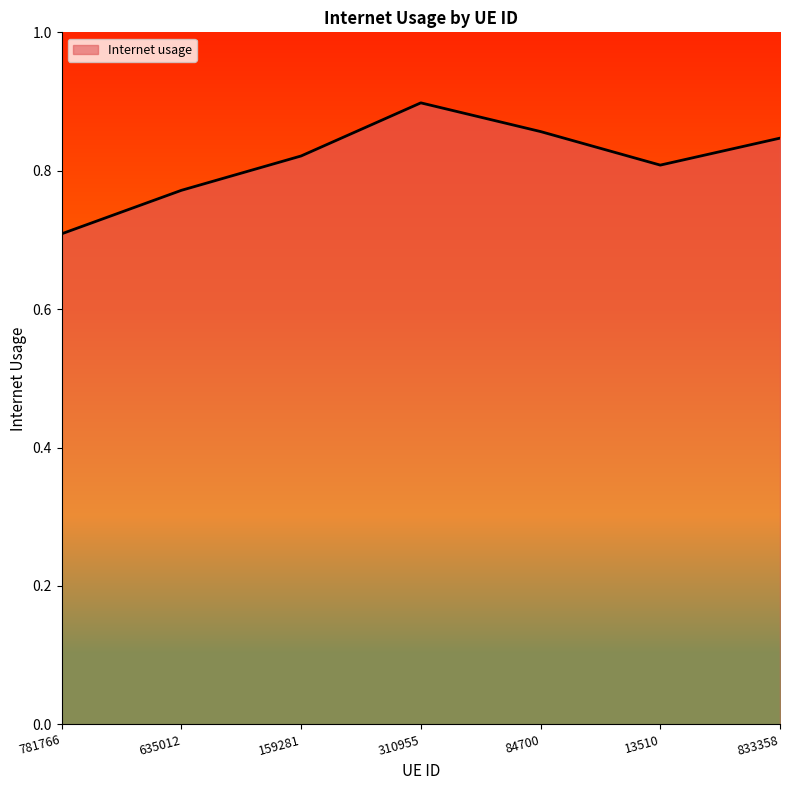

Where is the first local minimum?

13510